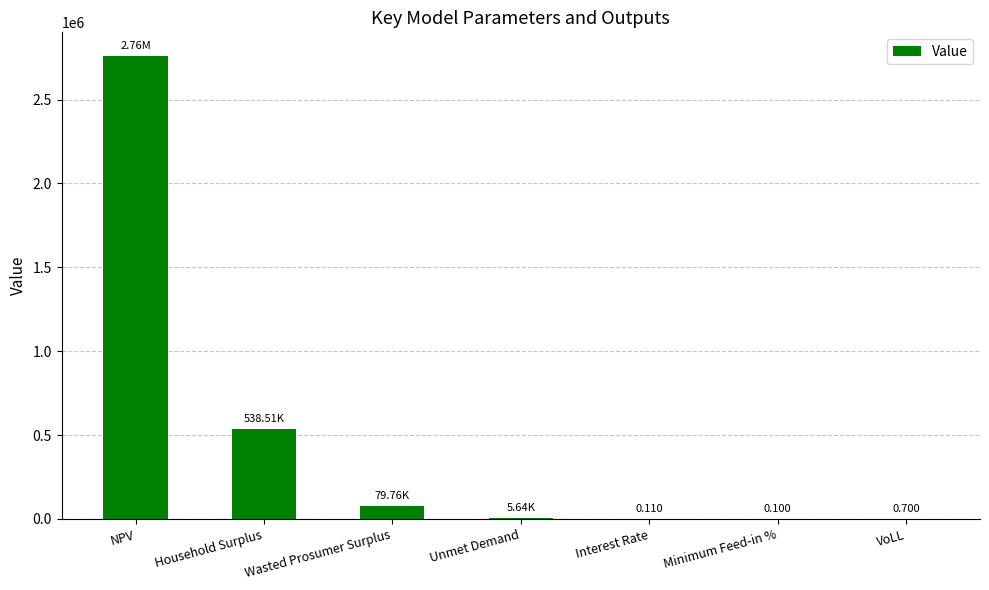

Where is the data nearest to the value 1381283?

Household Surplus